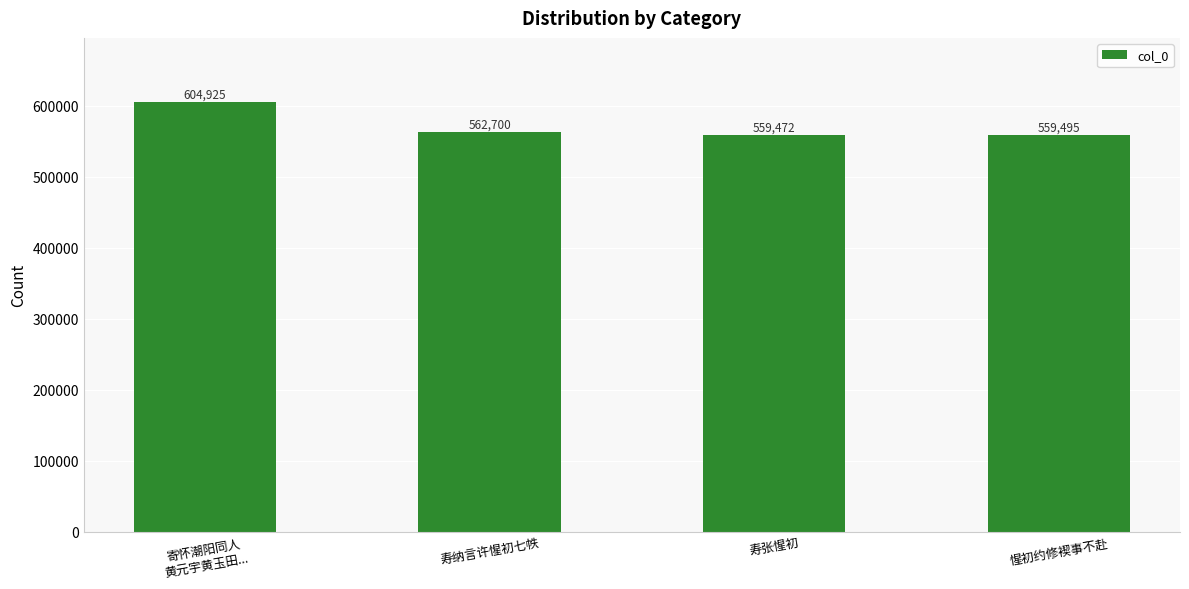

What position from the right is 寿张惺初?

2